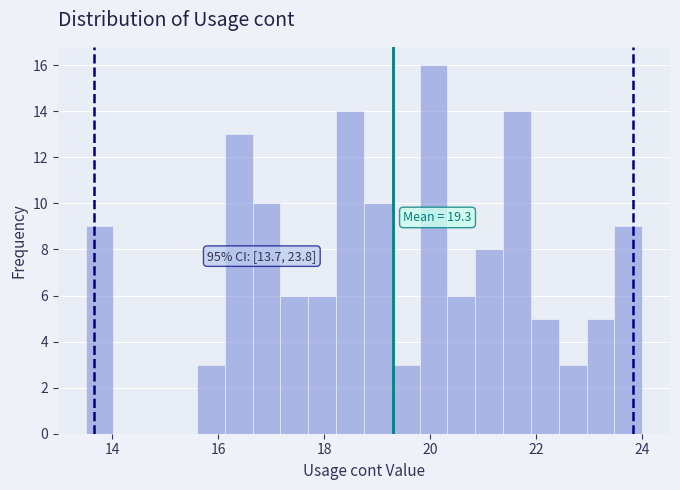

Read against the x-axis, roughly where is the centre of the tallest bar?

20.0